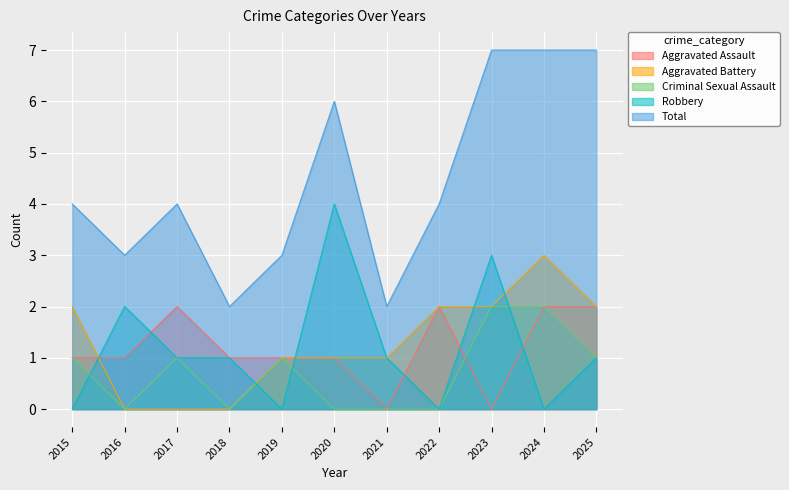

At how many categories does at least one series exceed 0?

11